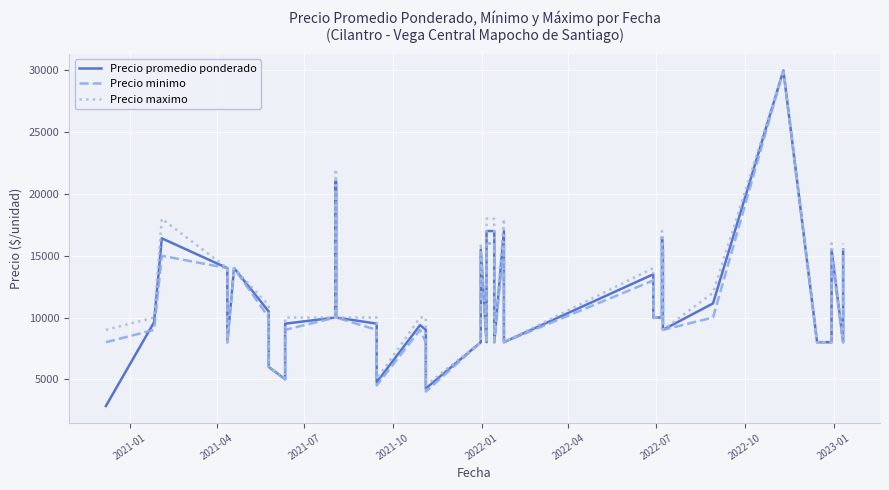

What is the difference between the second highest and second lowest values in the Precio promedio ponderado series?

16754